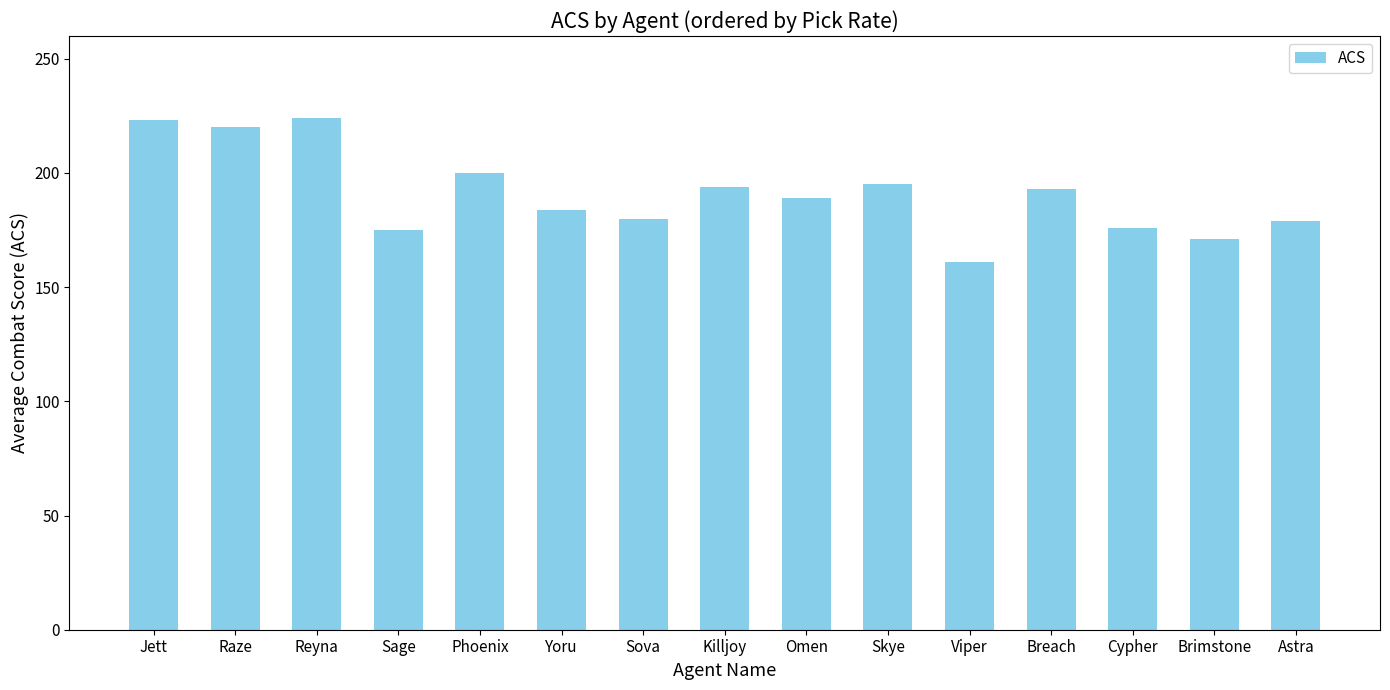

What is the label of the 4th bar from the right?

Breach